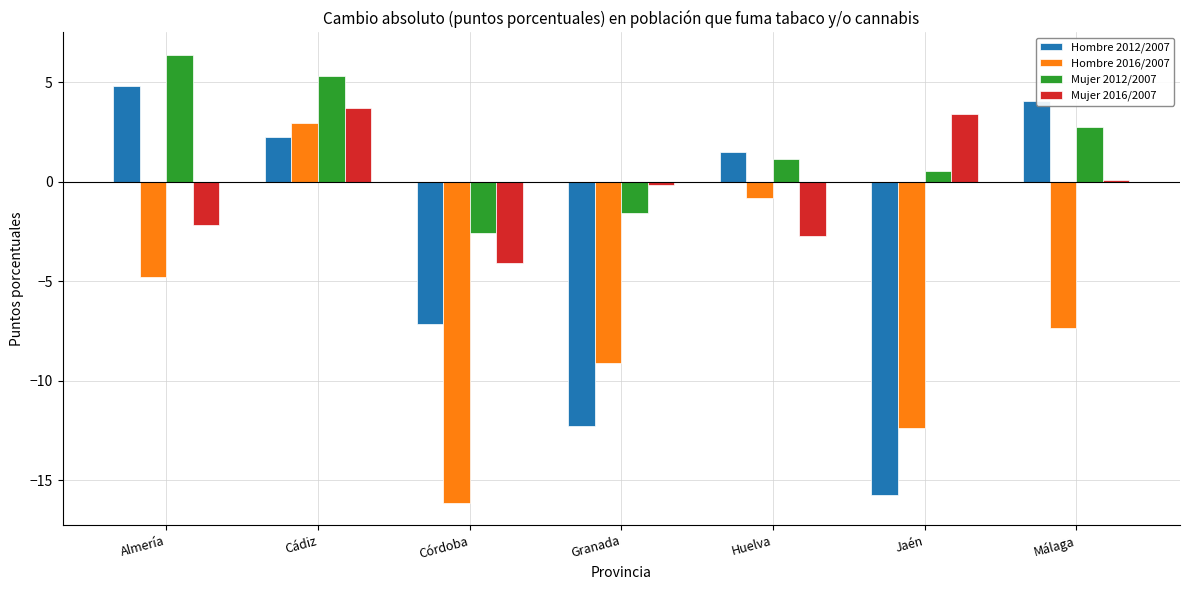

How many groups of bars are there?

7